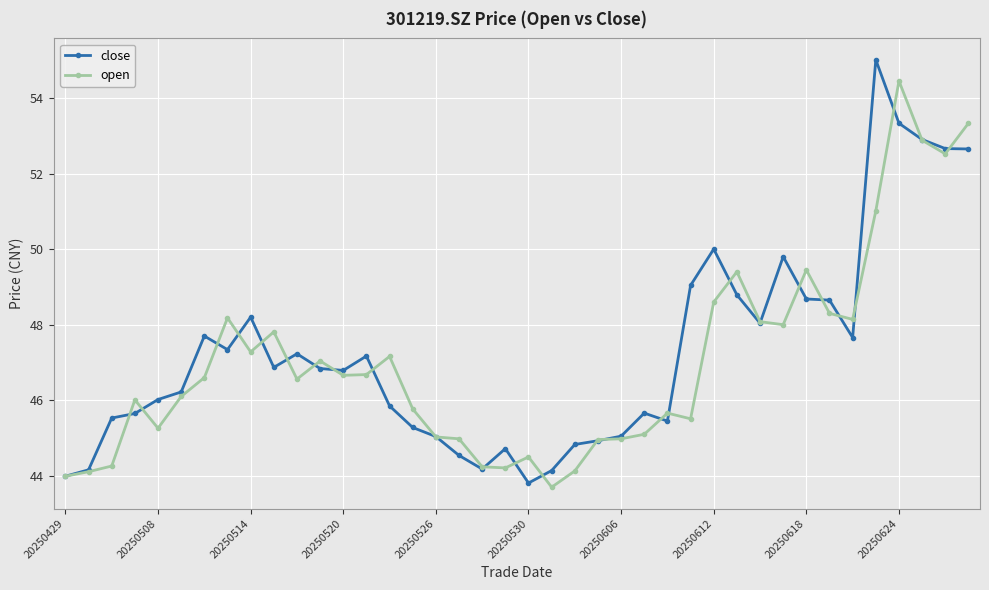

How many categories are shown in the chart?

40